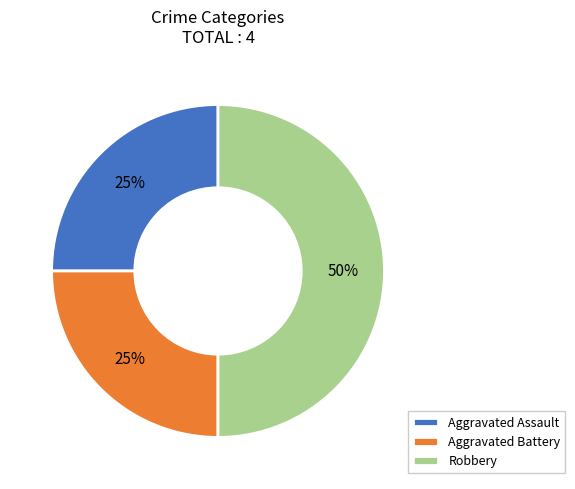

True or false: Aggravated Battery accounts for 31% of the total.

False